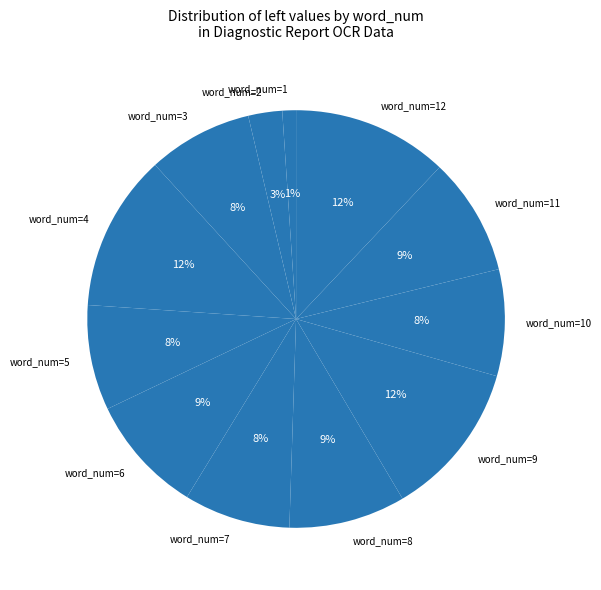

Does any single category account for the majority?

No